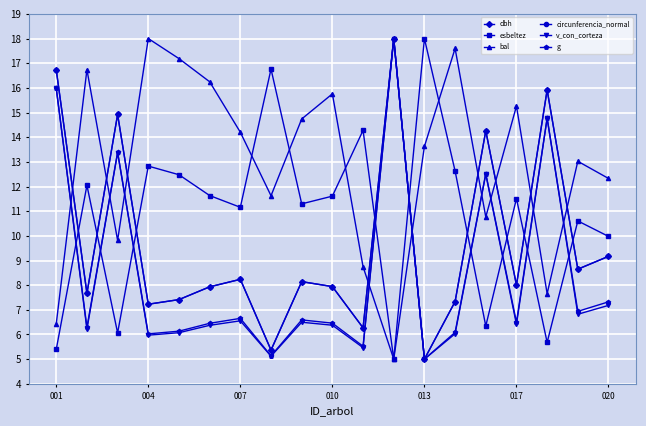

At how many categories does at least one series exceed 9?

19